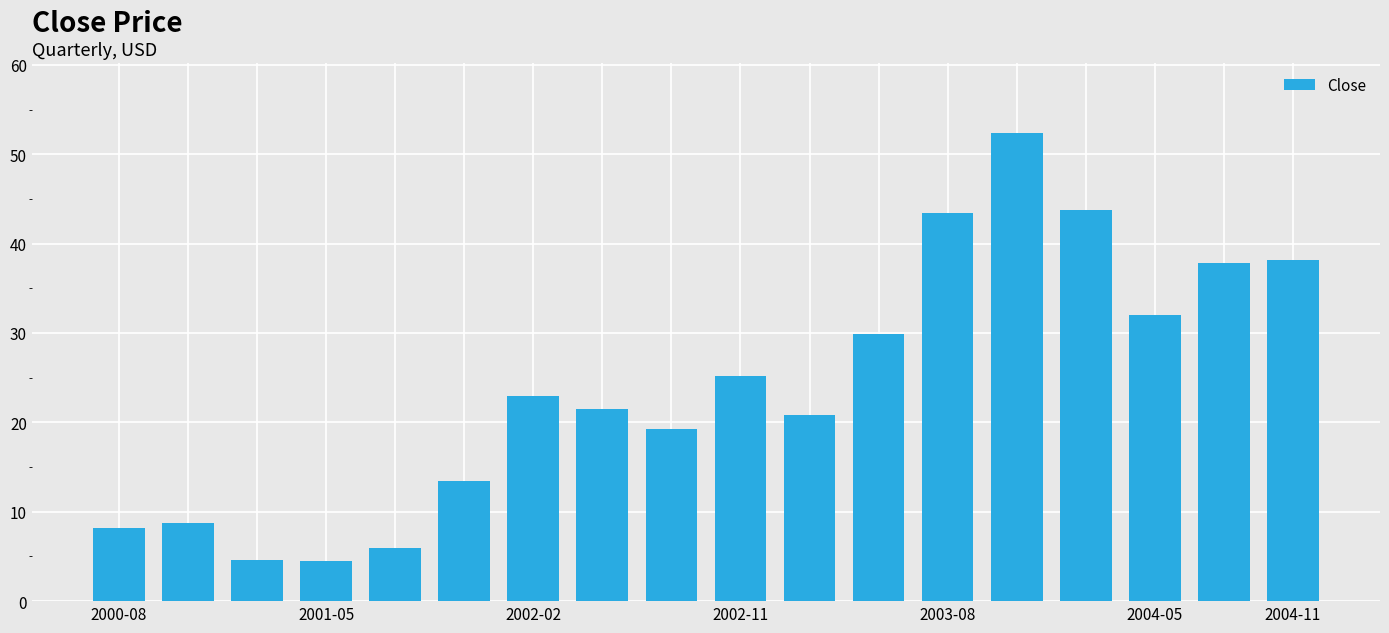

What is the difference between the maximum and minimum values?

47.9